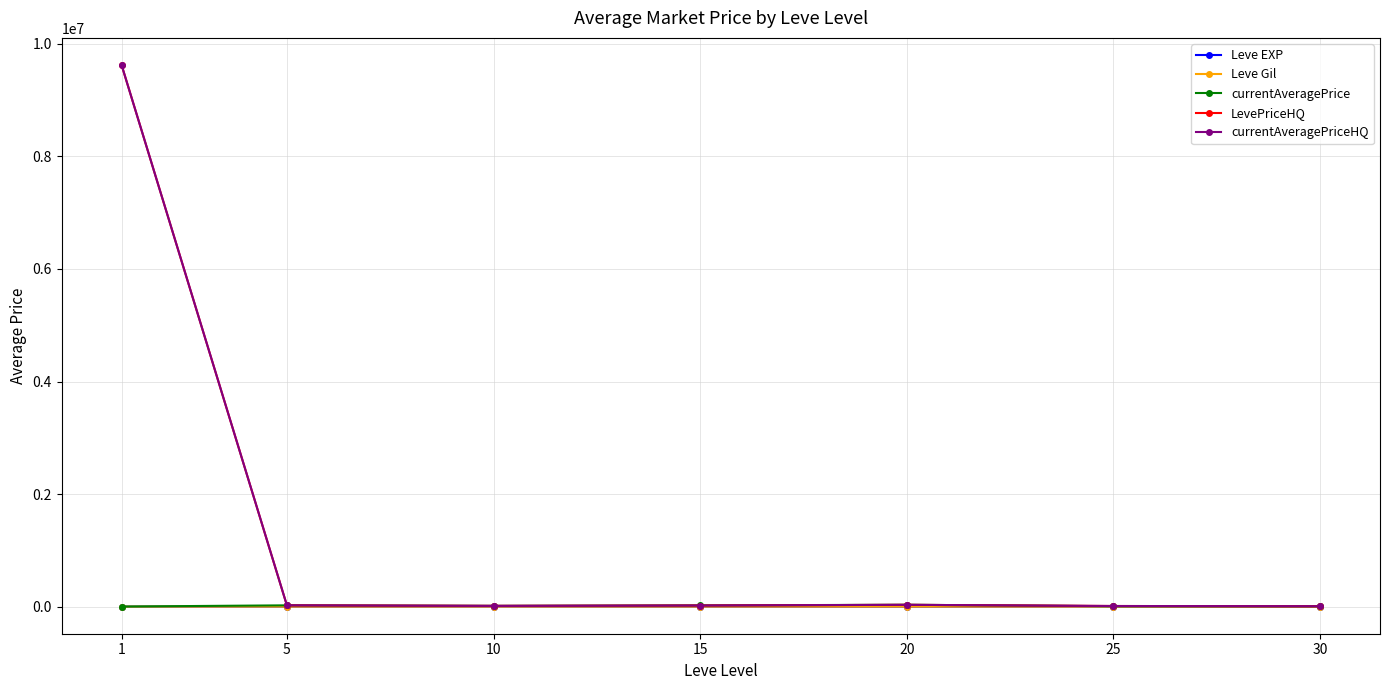

What is the minimum value shown in the chart?

3.7